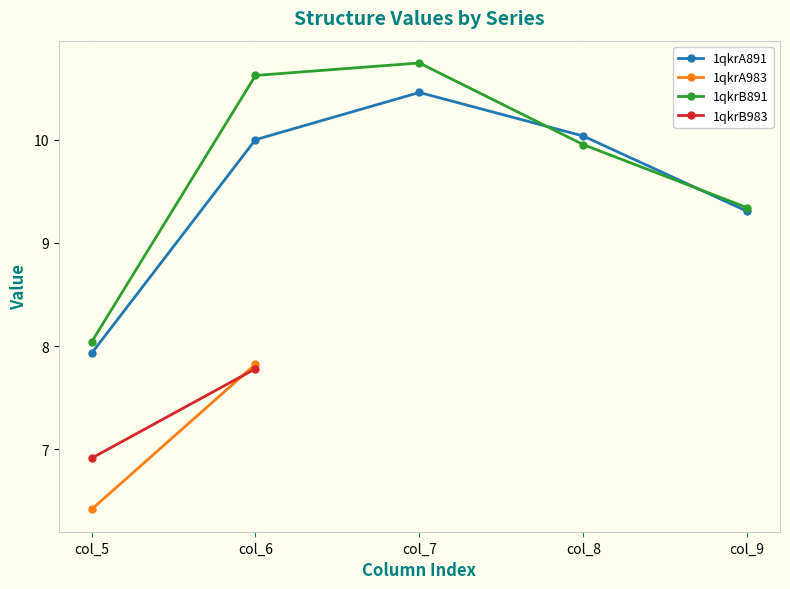

The 1qkrA891 series shows 7.1 at col_7. True or false?

False